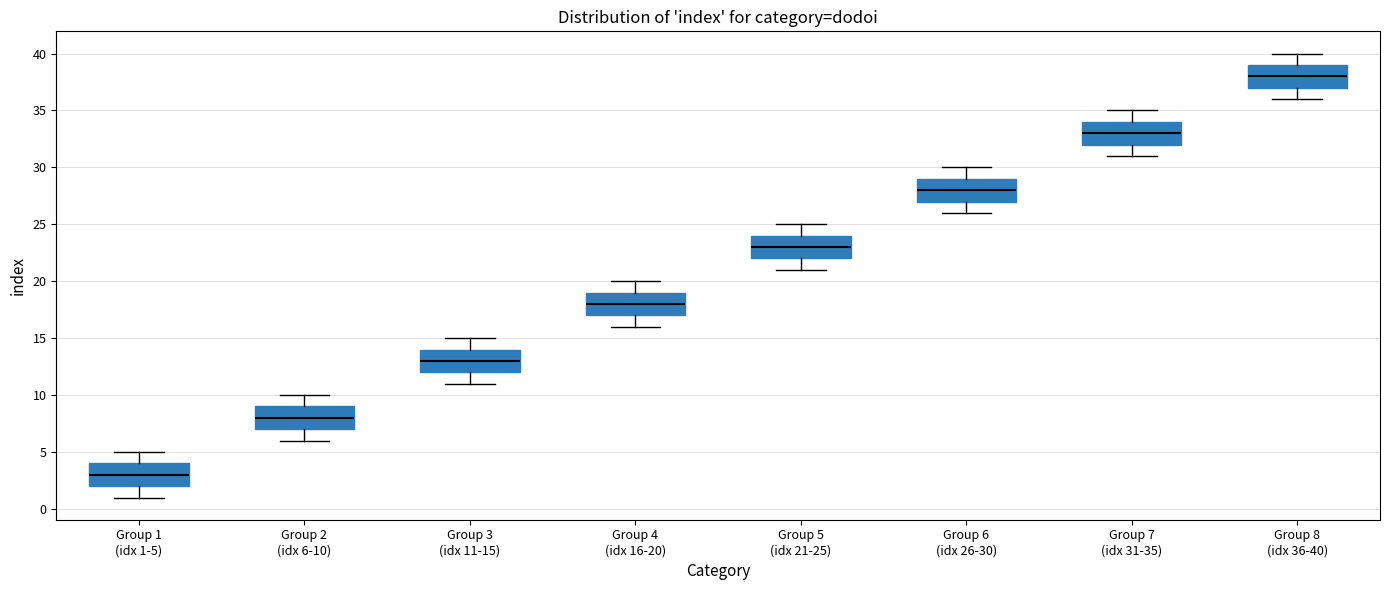

Reading left to right, read every box against the y-axis: the position of its median line, the range the box covers, and the ends of its whiskers. The values are not printed on the chart, so give them approximately, as read against the axis.

Group 1 (idx 1-5): median 3, box 2 to 4, whiskers 1 to 5
Group 2 (idx 6-10): median 8, box 7 to 9, whiskers 6 to 10
Group 3 (idx 11-15): median 13, box 12 to 14, whiskers 11 to 15
Group 4 (idx 16-20): median 18, box 17 to 19, whiskers 16 to 20
Group 5 (idx 21-25): median 23, box 22 to 24, whiskers 21 to 25
Group 6 (idx 26-30): median 28, box 27 to 29, whiskers 26 to 30
Group 7 (idx 31-35): median 33, box 32 to 34, whiskers 31 to 35
Group 8 (idx 36-40): median 38, box 37 to 39, whiskers 36 to 40